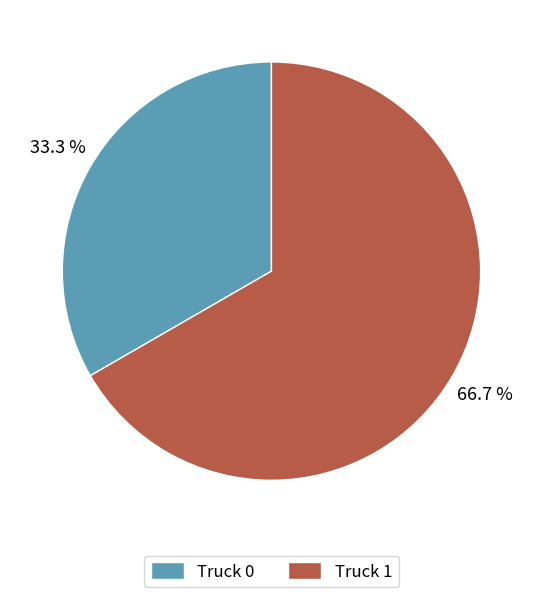

How many segments does this pie chart have?

2